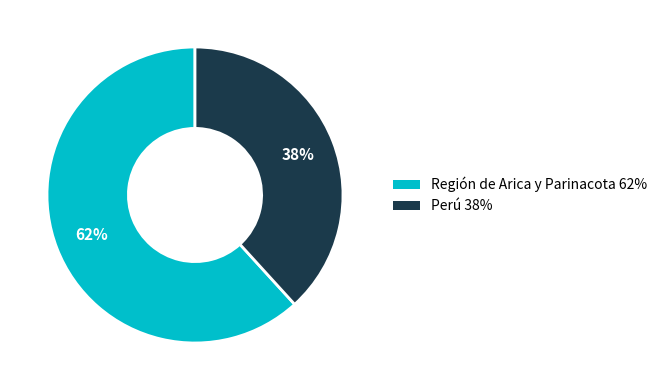

What is the ratio of the value at Región de Arica y Parinacota to the value at Perú?

1.6